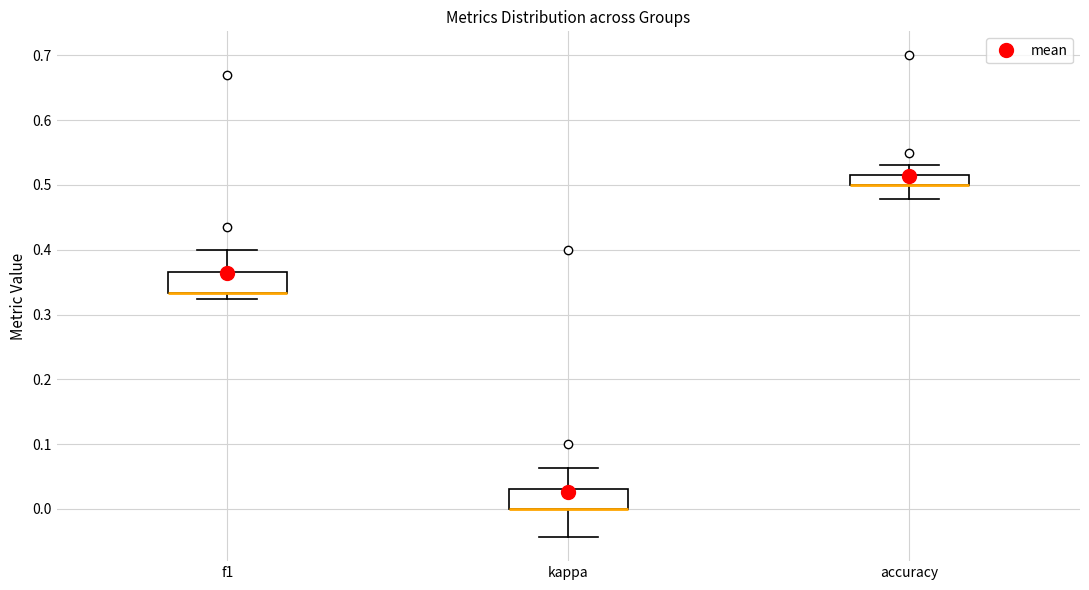

Where is the upper edge of the box for kappa on the y-axis? The values are not printed on the chart, so give them approximately, as read against the axis.

0.03